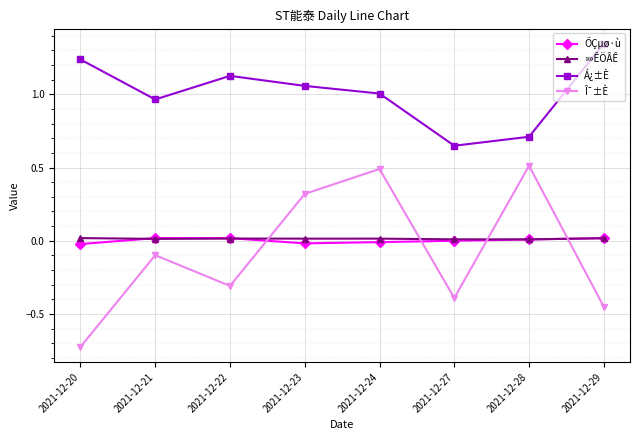

The value of Á¿±È at 2021-12-29 is 2.3. True or false?

False